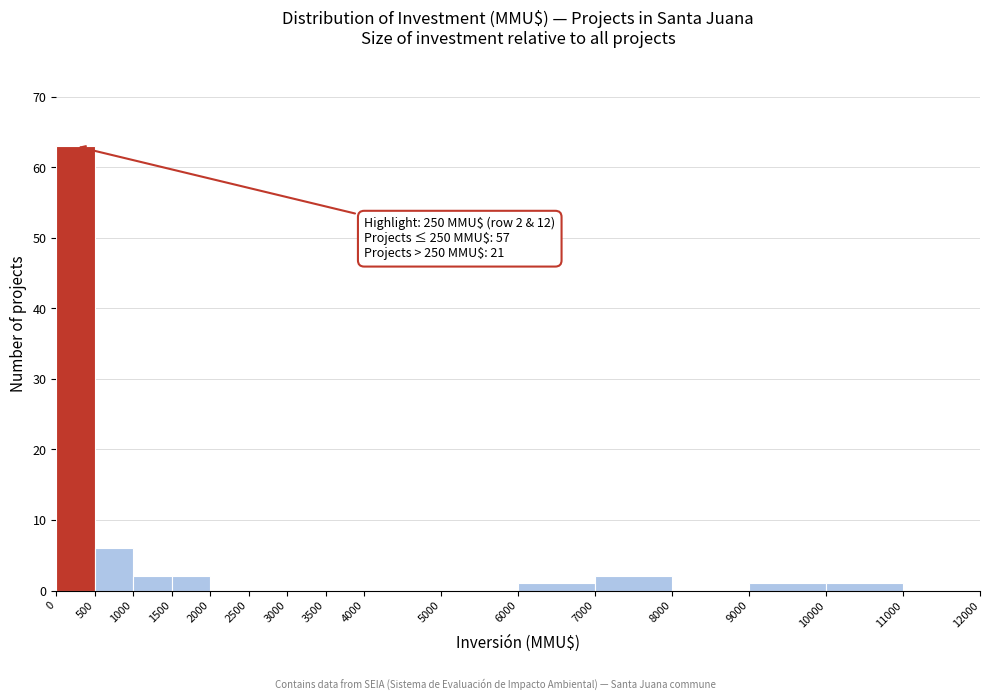

Over which range of the x-axis is the bar tallest?

0 to 500